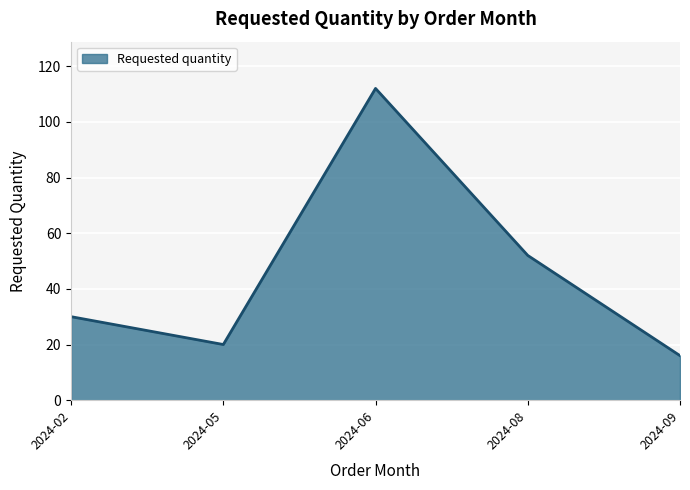

How many lines are shown in the chart?

1